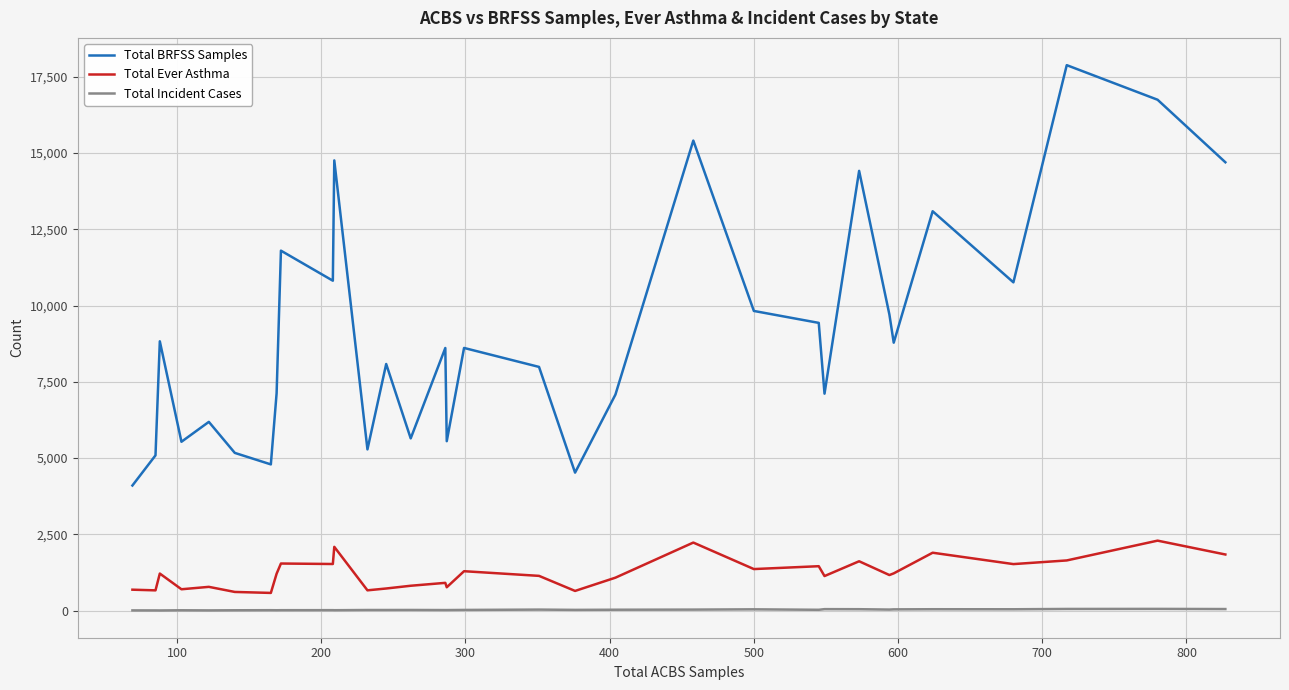

True or false: Total BRFSS Samples and Total Incident Cases intersect in this chart.

False